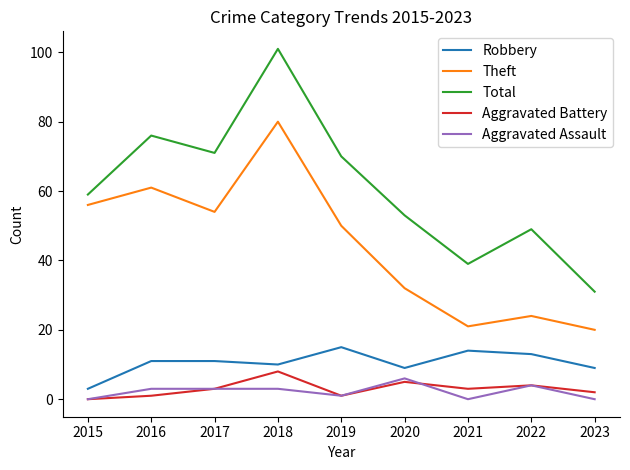

True or false: Aggravated Assault and Aggravated Battery intersect in this chart.

True